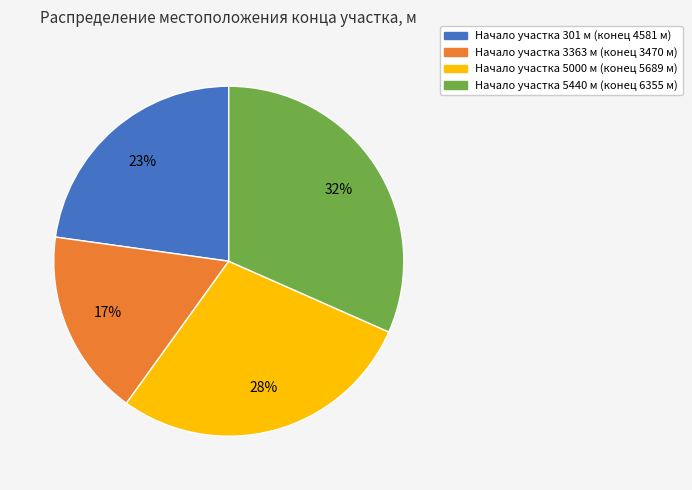

To the nearest percent, what is the average slice percentage?

25%